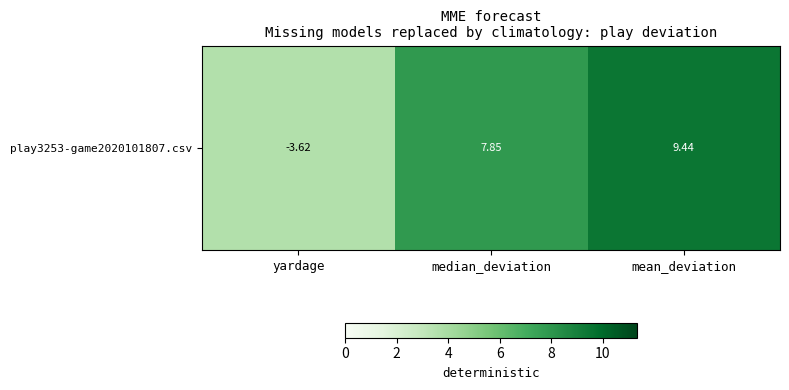

What is the difference between the values at yardage and mean_deviation?

5.8